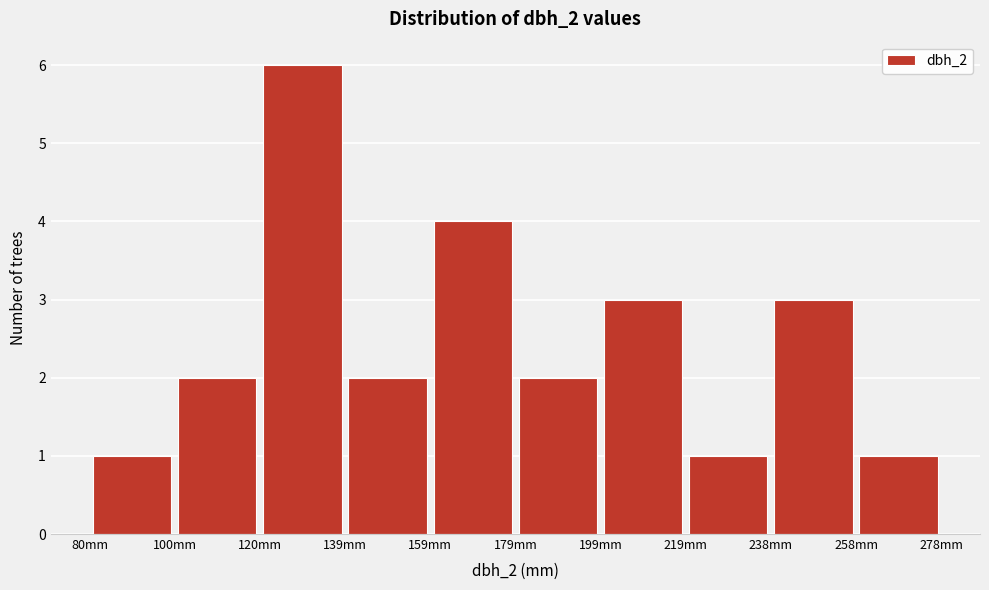

Reading left to right, transcribe this chart: for each bar, give the range it covers on the x-axis and its height. Neither the bar edges nor the heights are printed on the chart, so give them approximately, as read against the axes.

80.0 to 99.8: 1
99.8 to 119.6: 2
119.6 to 139.4: 6
139.4 to 159.2: 2
159.2 to 179.0: 4
179.0 to 198.8: 2
198.8 to 218.6: 3
218.6 to 238.4: 1
238.4 to 258.2: 3
258.2 to 278.0: 1